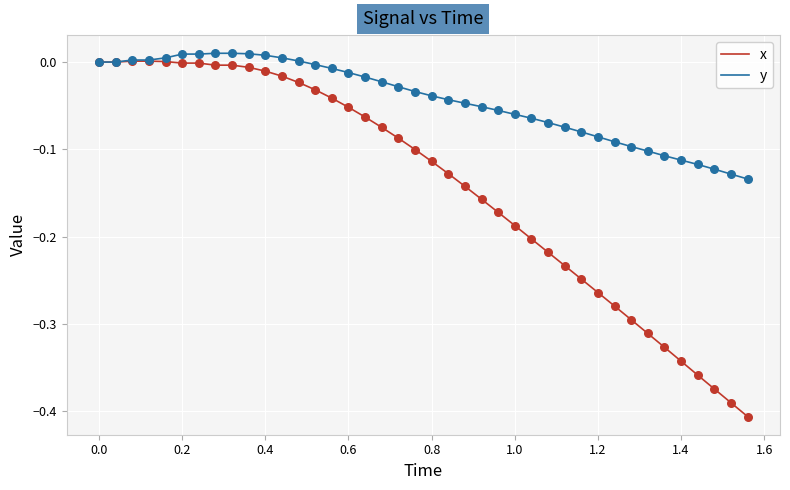

Which series has the largest total across all categories?

y